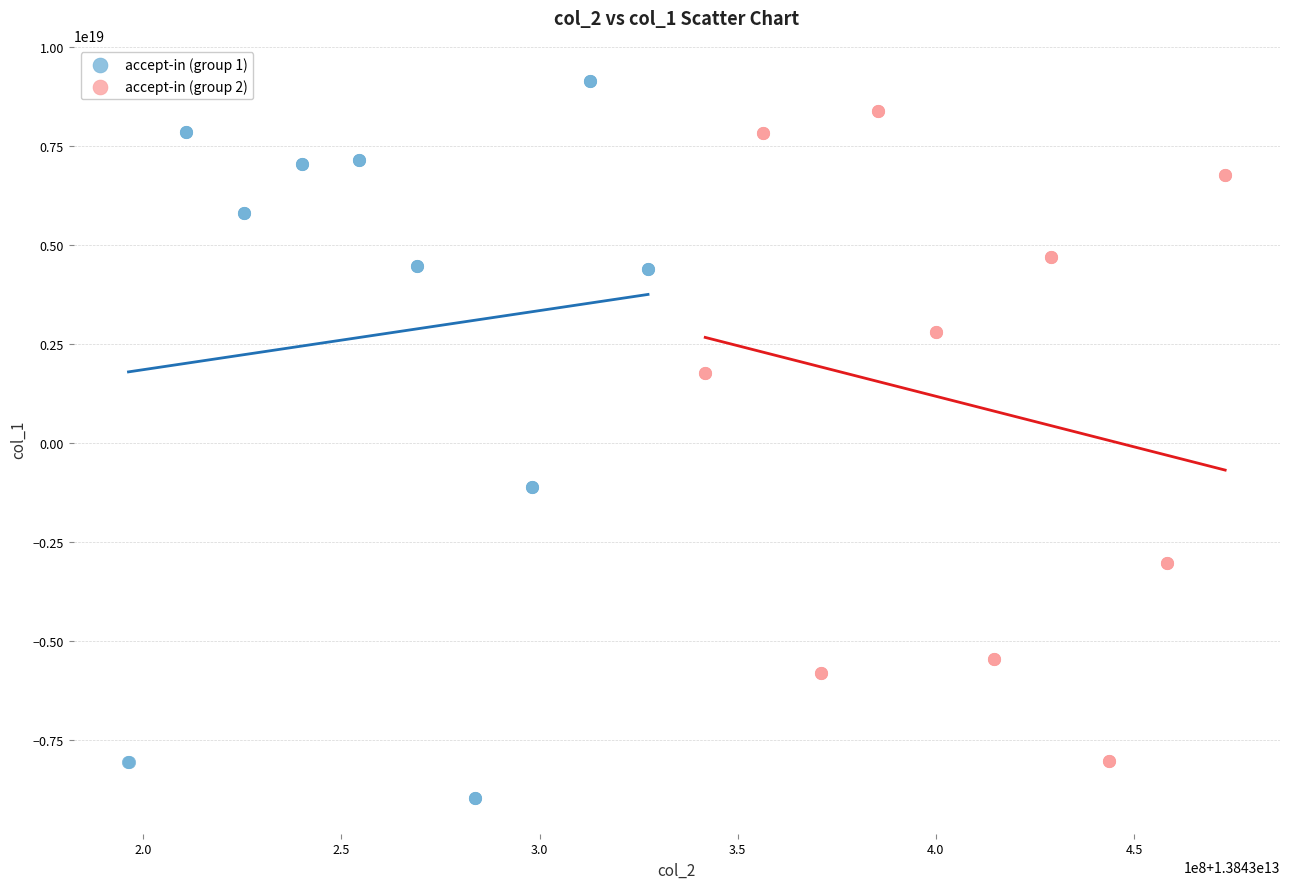

Which series has the largest Y range (max minus min)?

accept-in (group 1)